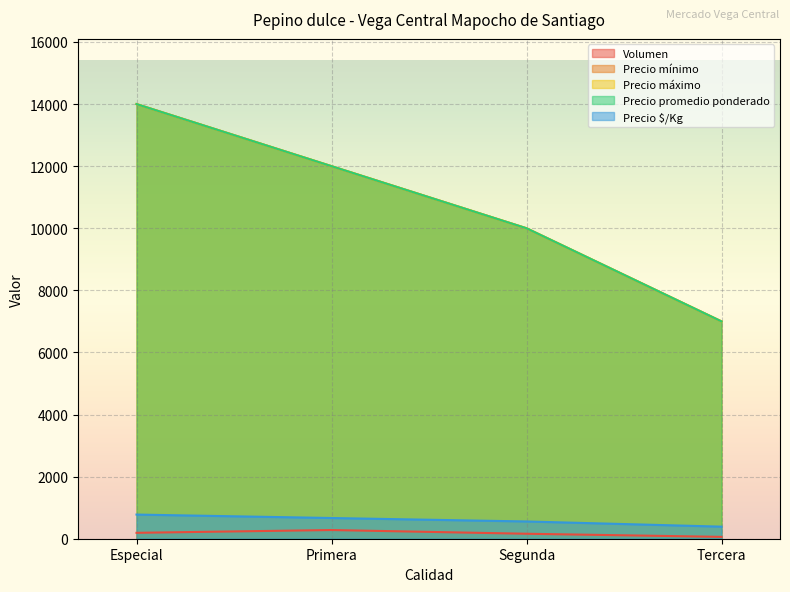

Does the chart display data point markers on the line(s)?

No